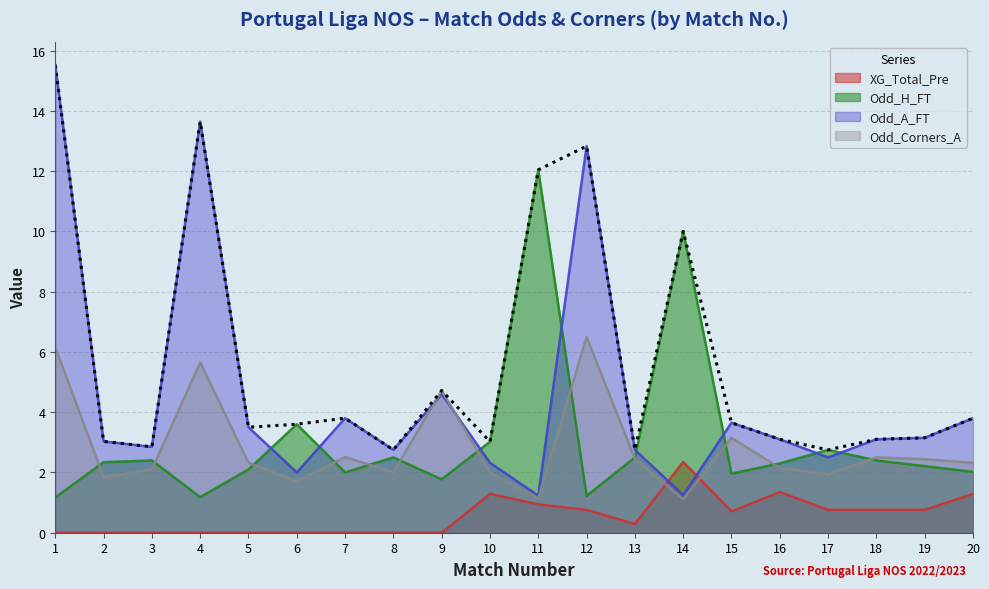

What is the difference between the second highest and second lowest values in the XG_Total_Pre series?

1.4